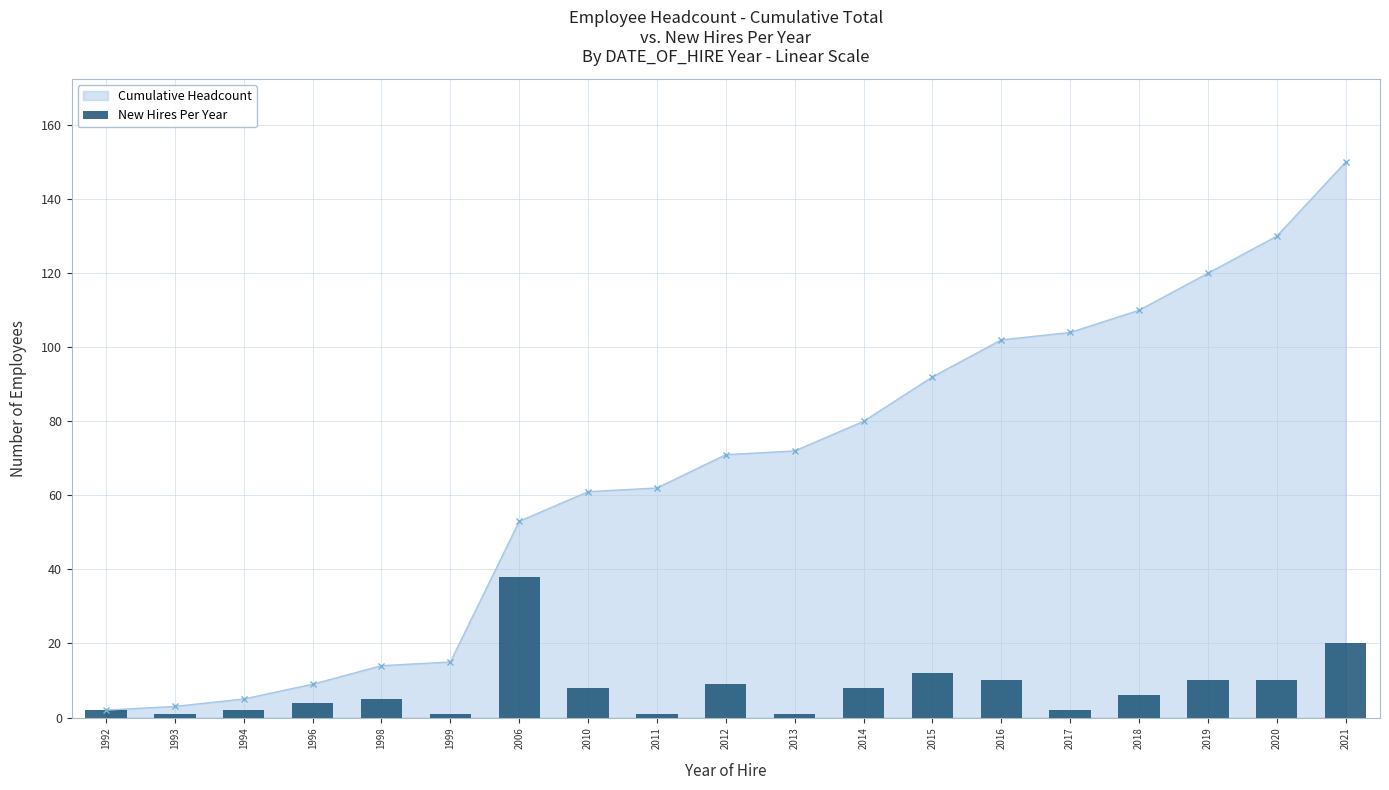

Which has a higher value, 2012 or 2016?

2016